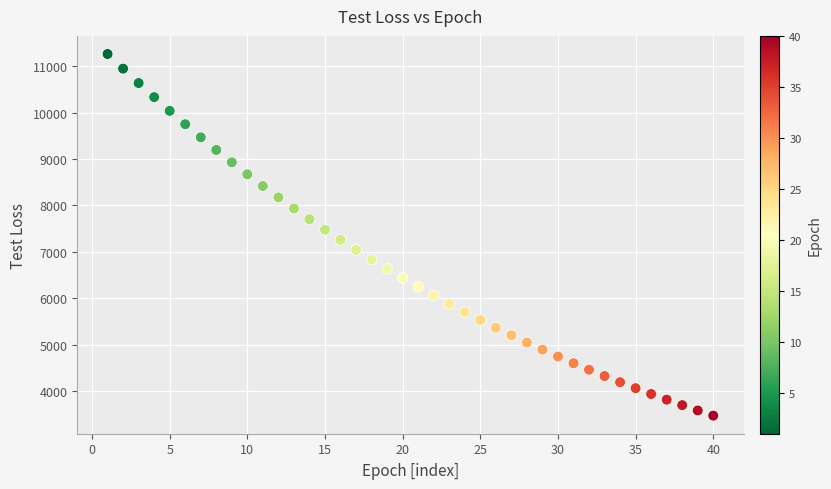

What is the range of Y values (max minus min)?

7792.3